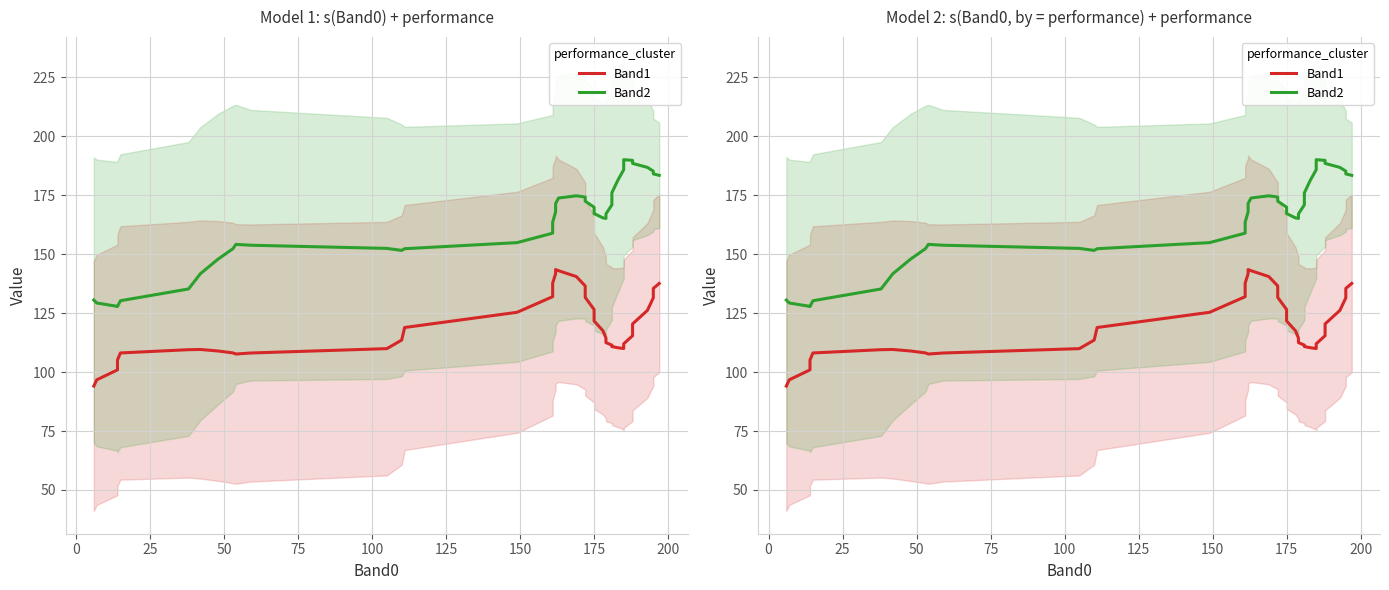

What is the sum of all Band2 values?

6546.0